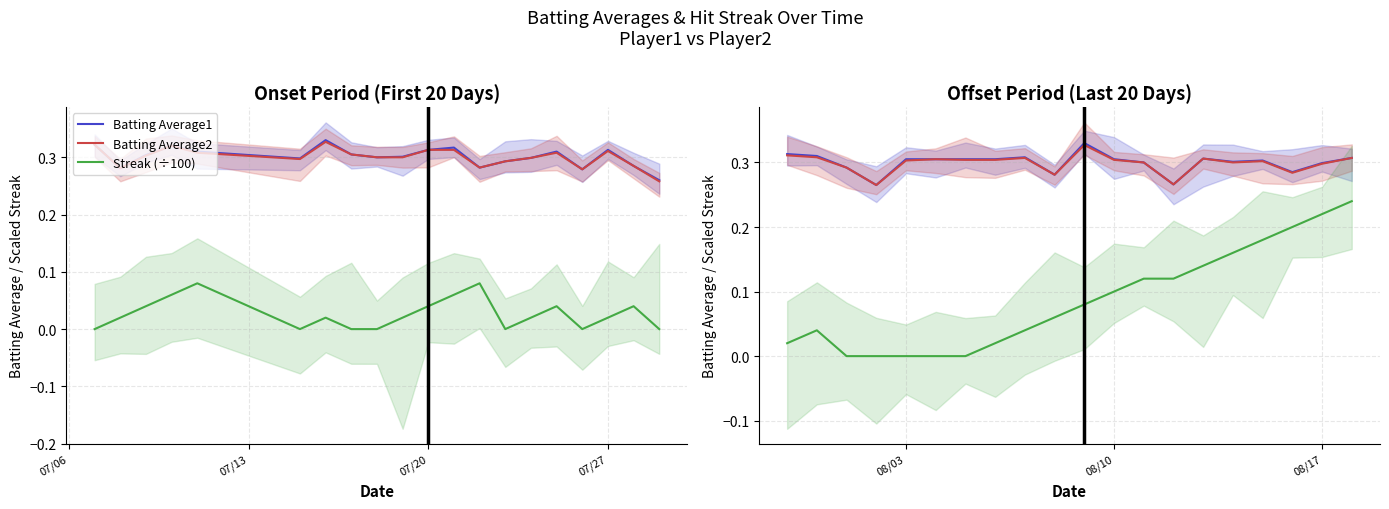

Which series has the largest total across all categories?

Batting Average1